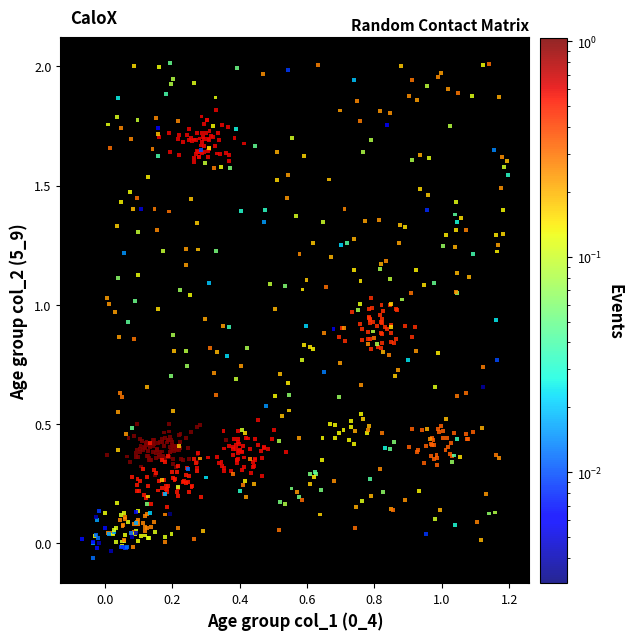

What is the range of Y values (max minus min)?

2.1